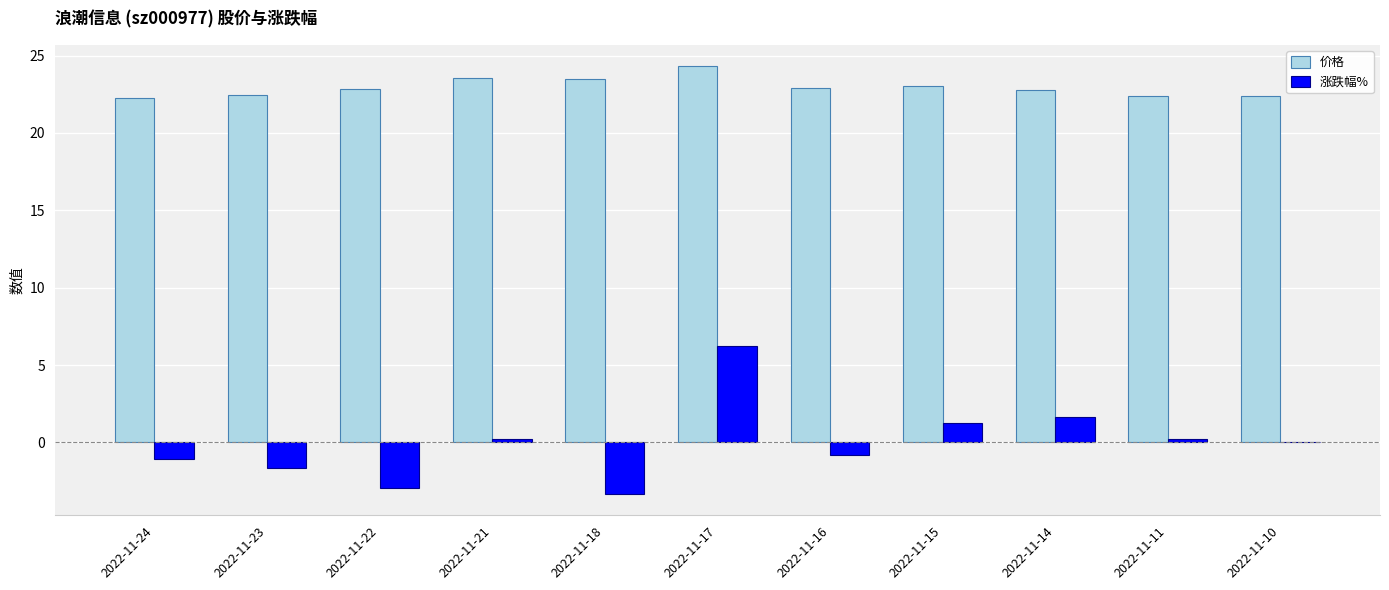

What is the maximum value shown in the chart?

24.3